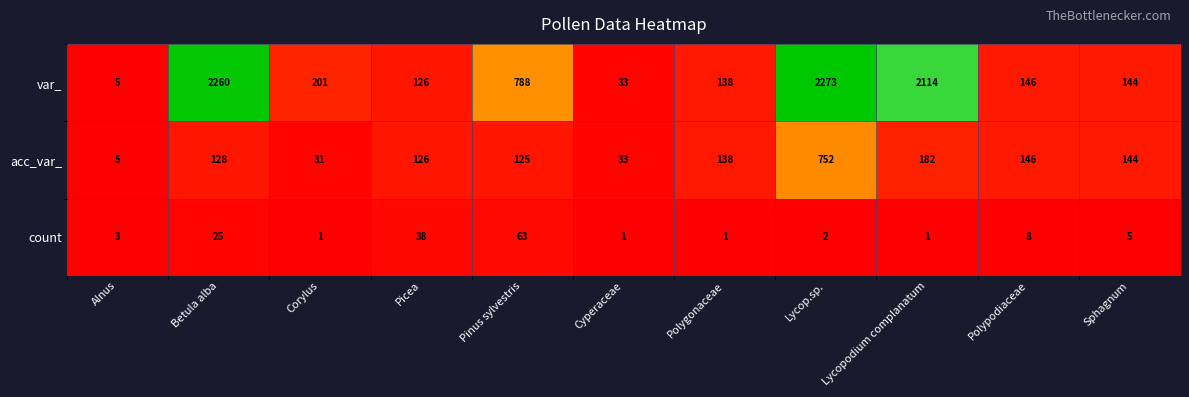

What is the spread (max minus min) of values at Lycop.sp.?

2271